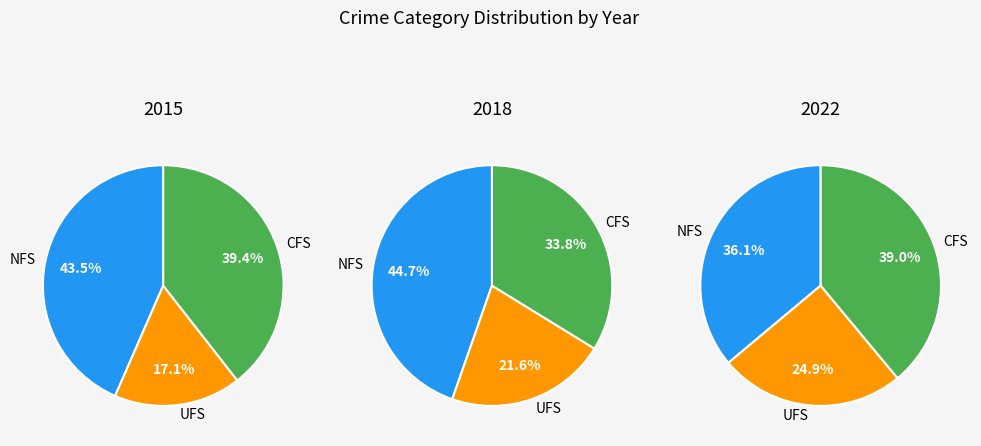

How many segments does this pie chart have?

9